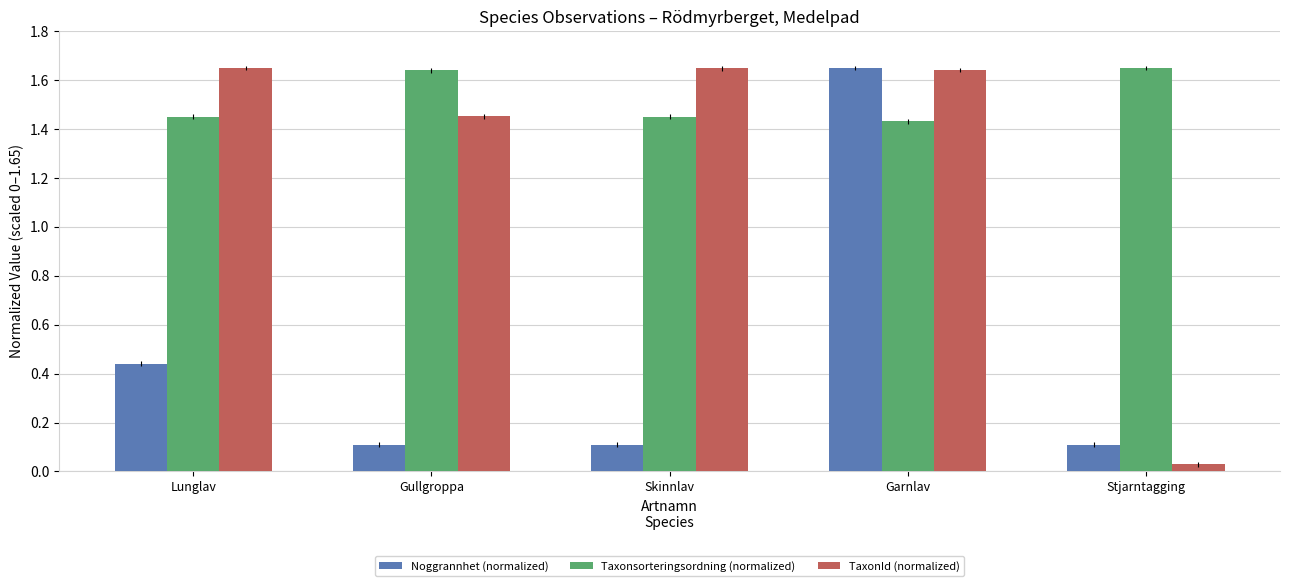

Is it true that Taxonsorteringsordning (normalized) equals 2.2 at Skinnlav?

False